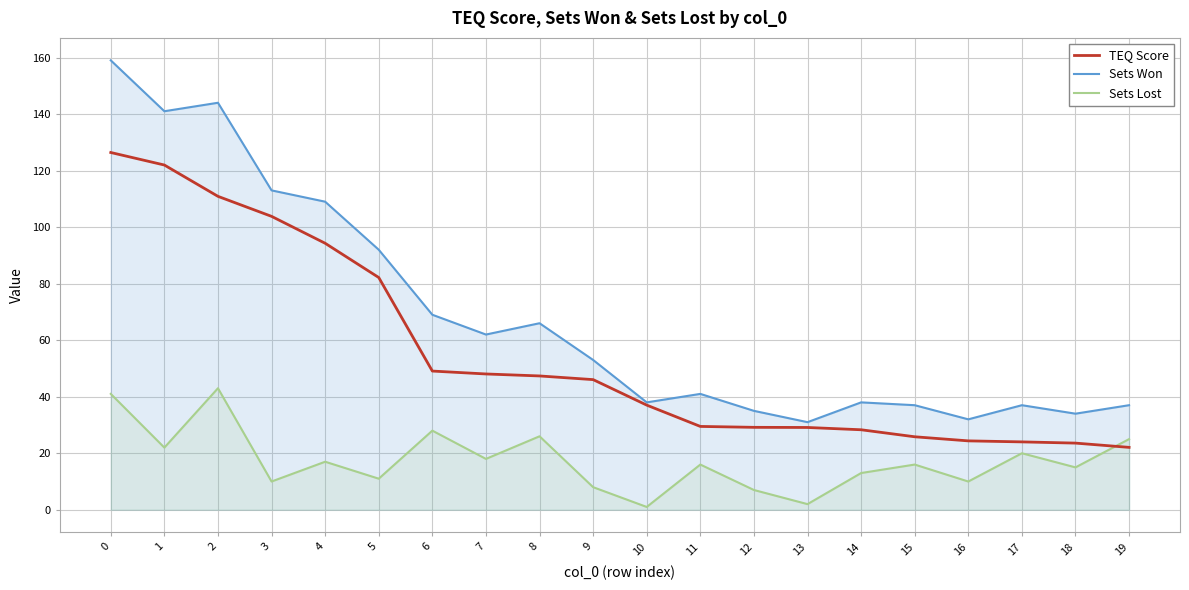

Reading left to right, extract all data points from this chart.

TEQ Score: 0=126.4	1=122.0	2=110.9	3=103.8	4=94.3	5=82.2	6=49.1	7=48.0	8=47.4	9=46.0	10=37.0	11=29.5	12=29.2	13=29.1	14=28.3	15=25.8	16=24.4	17=24.0	18=23.6	19=22.1
Sets Won: 0=159.0	1=141.0	2=144.0	3=113.0	4=109.0	5=92.0	6=69.0	7=62.0	8=66.0	9=53.0	10=38.0	11=41.0	12=35.0	13=31.0	14=38.0	15=37.0	16=32.0	17=37.0	18=34.0	19=37.0
Sets Lost: 0=41.0	1=22.0	2=43.0	3=10.0	4=17.0	5=11.0	6=28.0	7=18.0	8=26.0	9=8.0	10=1.0	11=16.0	12=7.0	13=2.0	14=13.0	15=16.0	16=10.0	17=20.0	18=15.0	19=25.0